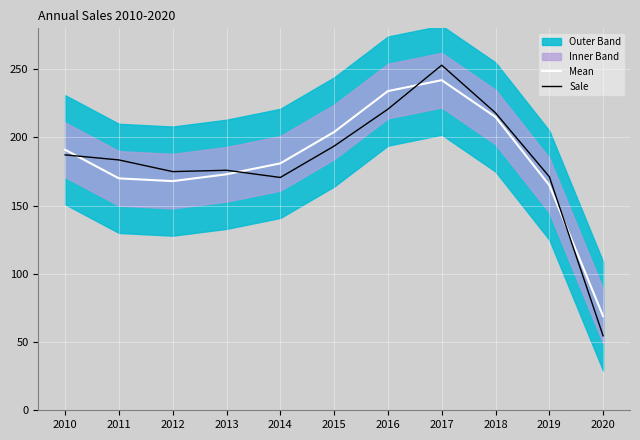

Rank the categories by Sale value from highest to lowest.

2017, 2016, 2018, 2015, 2010, 2011, 2013, 2012, 2019, 2014, 2020